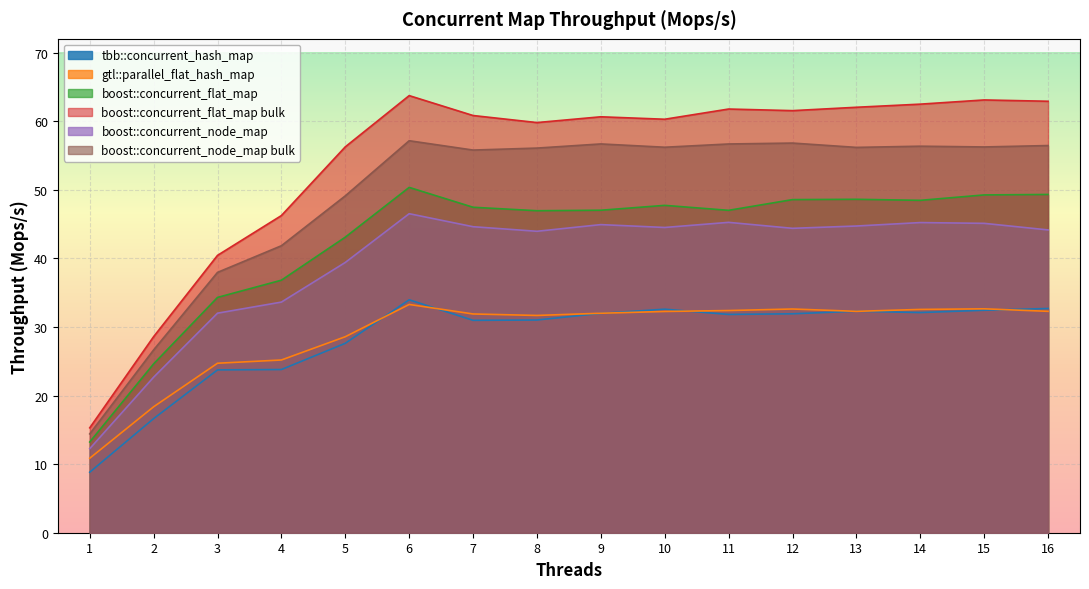

Where is the first local maximum for boost::concurrent_flat_map bulk?

6